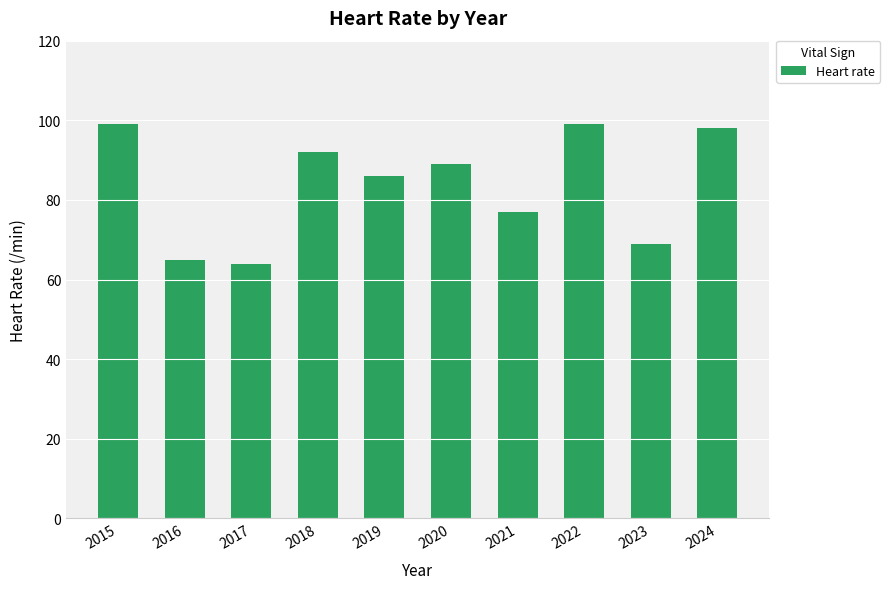

What is the value of the 9th bar from the left?

69